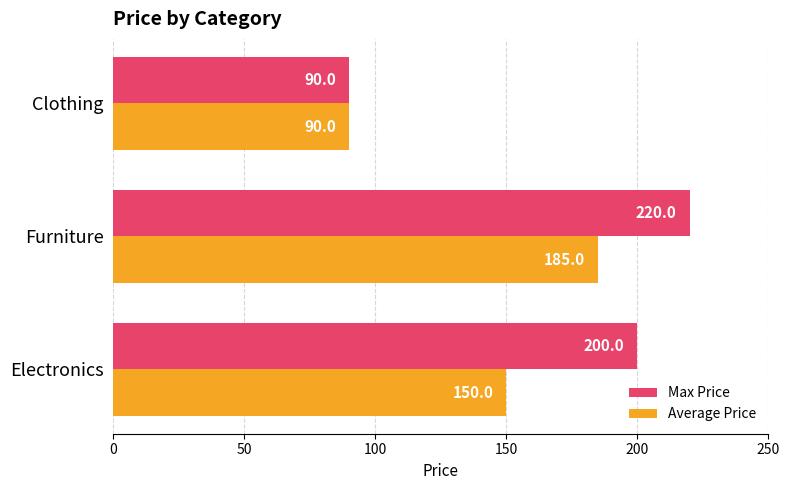

Is it true that Max Price equals 220 at Furniture?

True